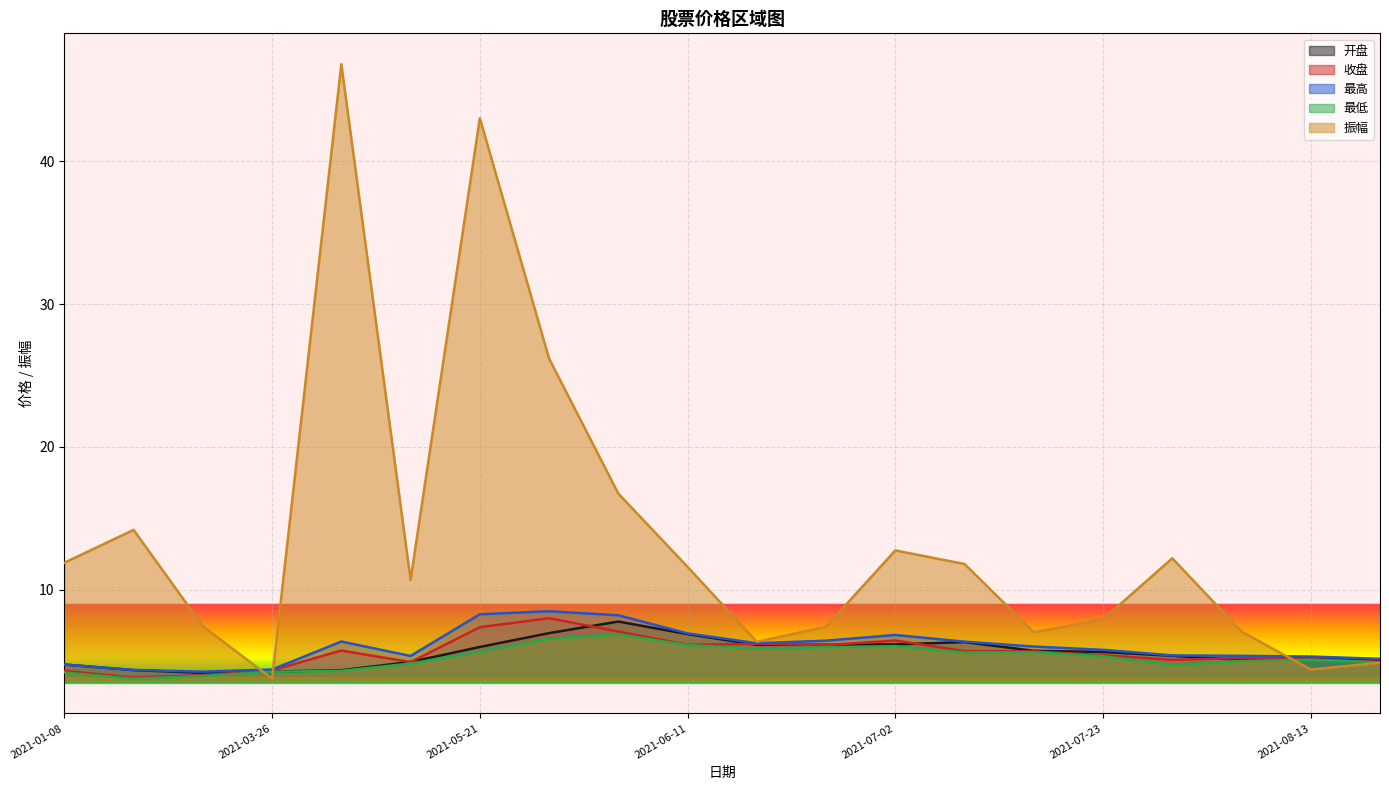

Does the chart display data point markers on the line(s)?

No